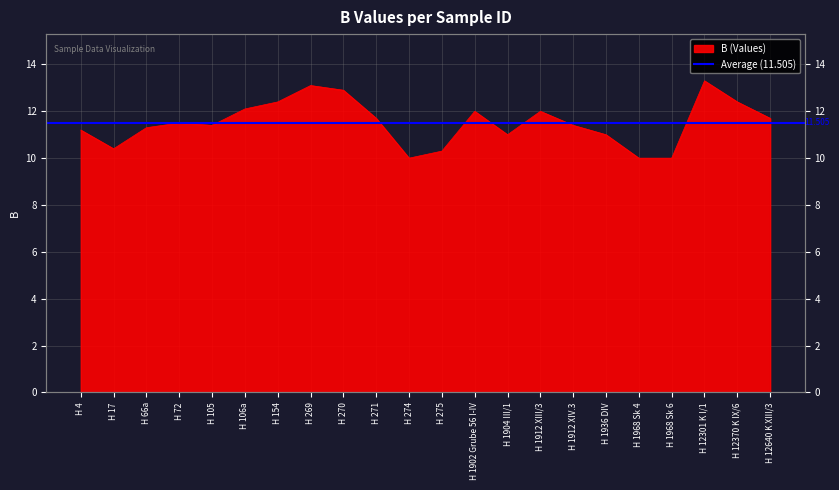

How many interior local valleys (lower than both neighbors) does the data have?

4